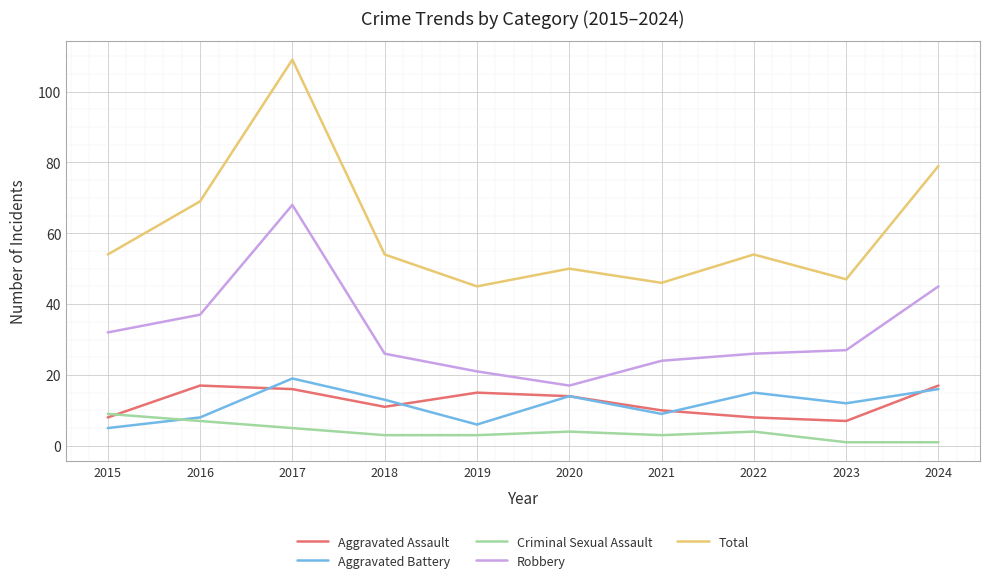

Is the value of Aggravated Assault at 2021 greater than the value of Robbery at 2019?

No